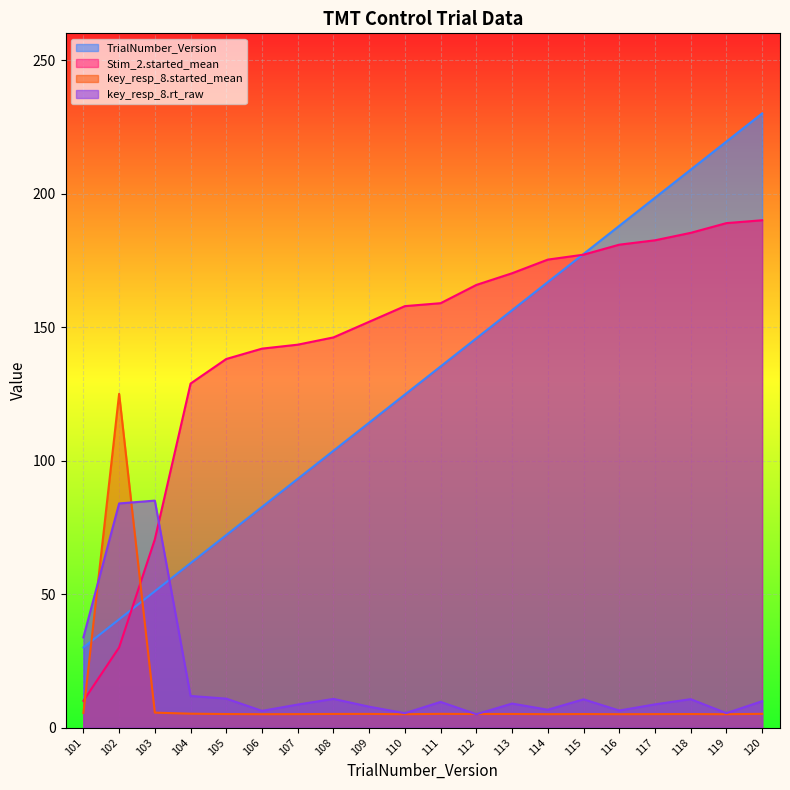

After their last crossing, which series has the higher values: key_resp_8.rt_raw or Stim_2.started_mean?

Stim_2.started_mean